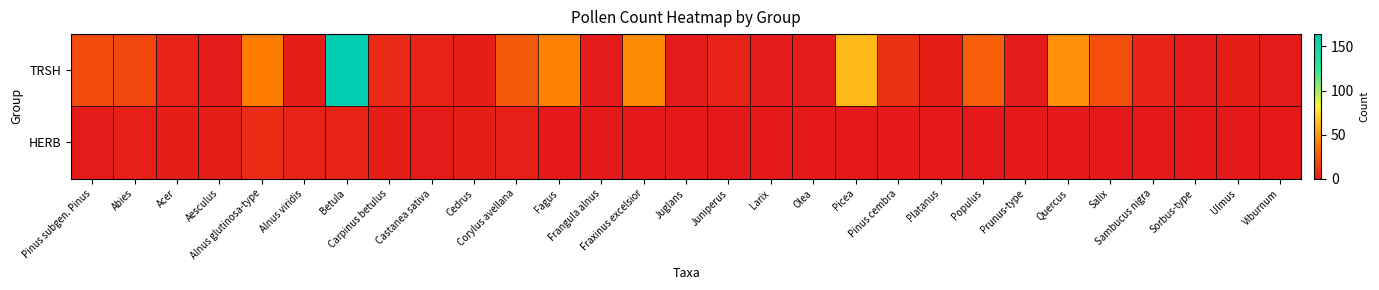

What is the spread (max minus min) of values at Platanus?

2